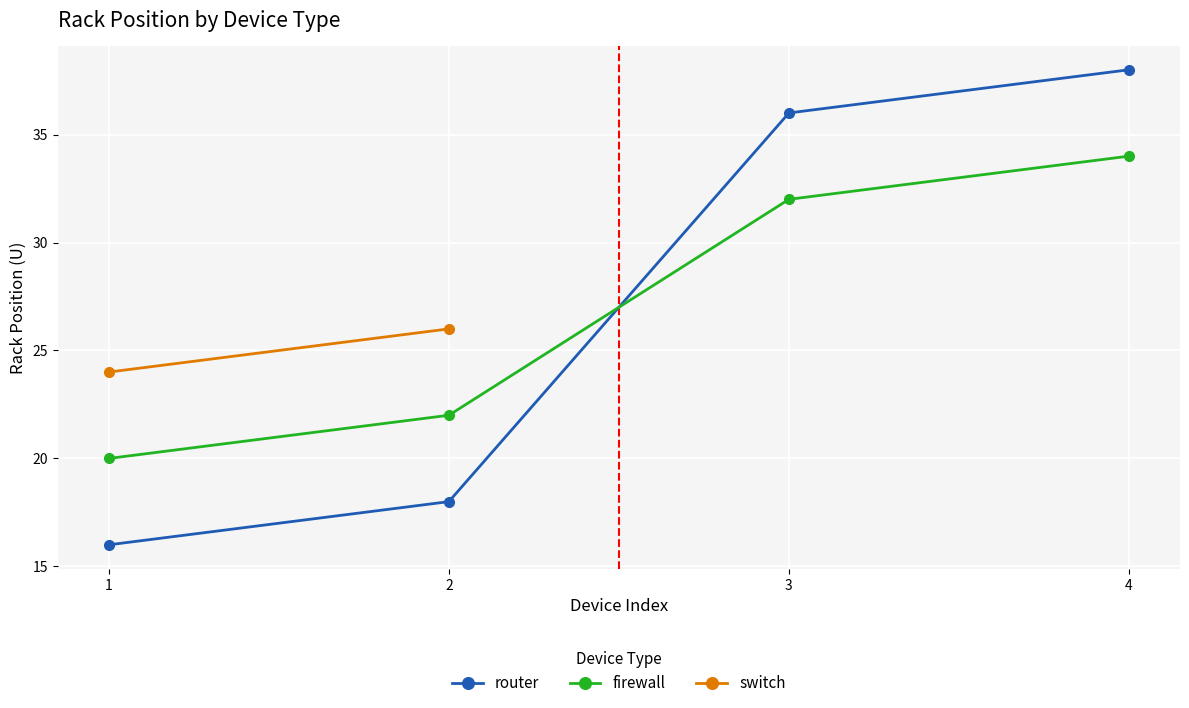

Which series has the widest spread of values?

router